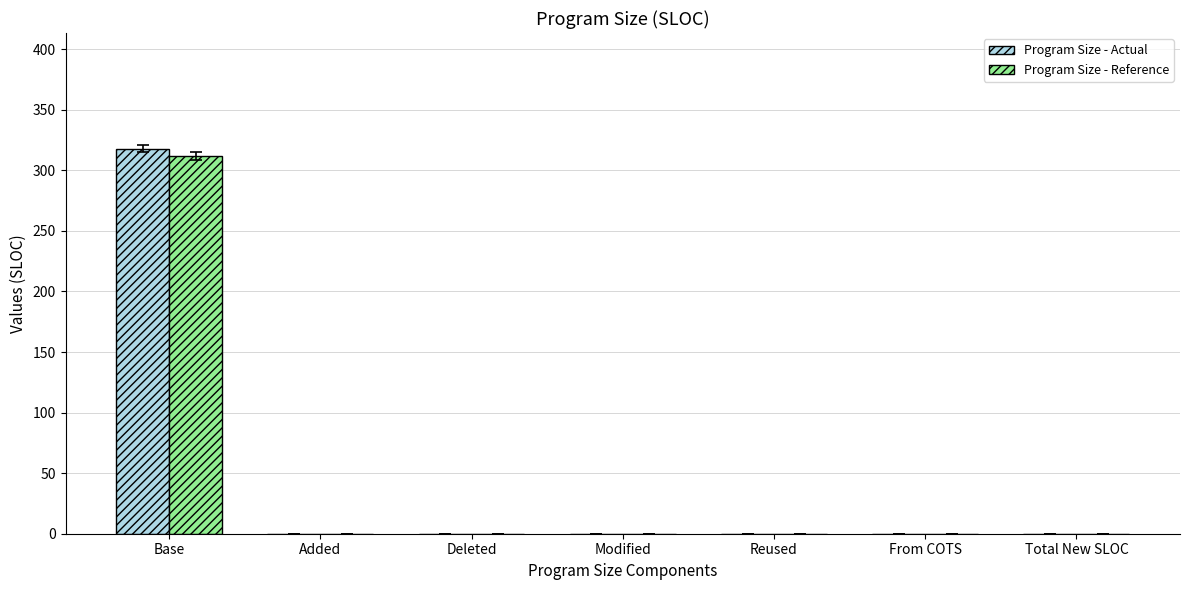

At which category is the sum across all series the highest?

Base